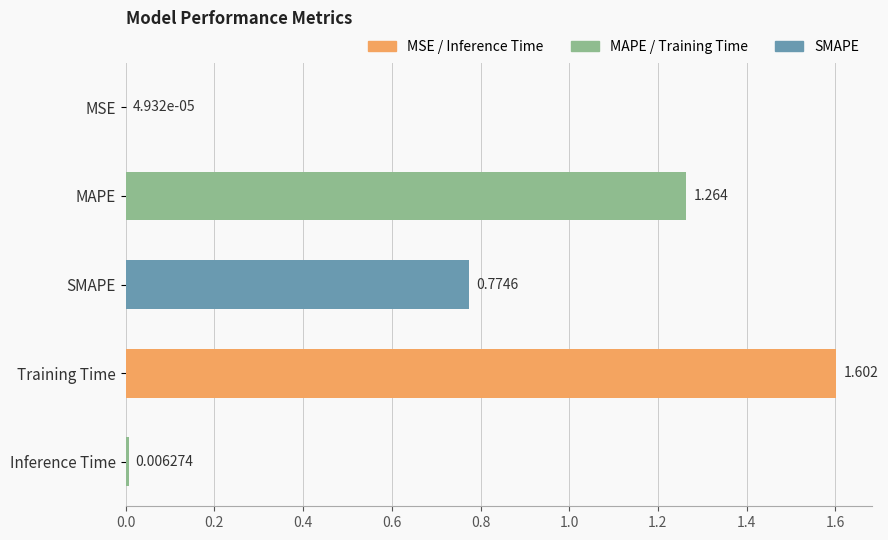

What is the sum of all values?

3.6